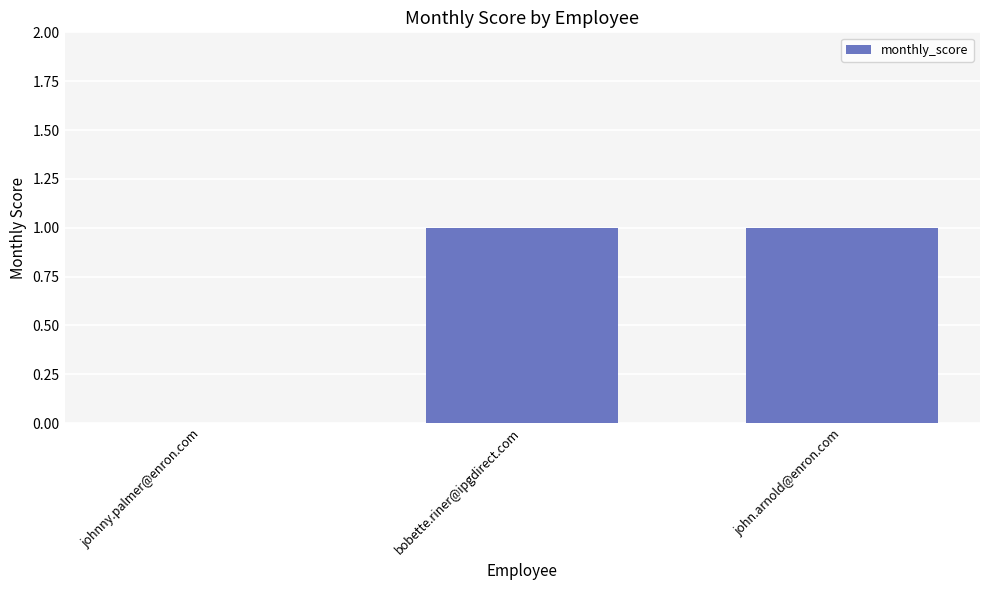

Are the bars grouped side by side (vs. stacked)?

No